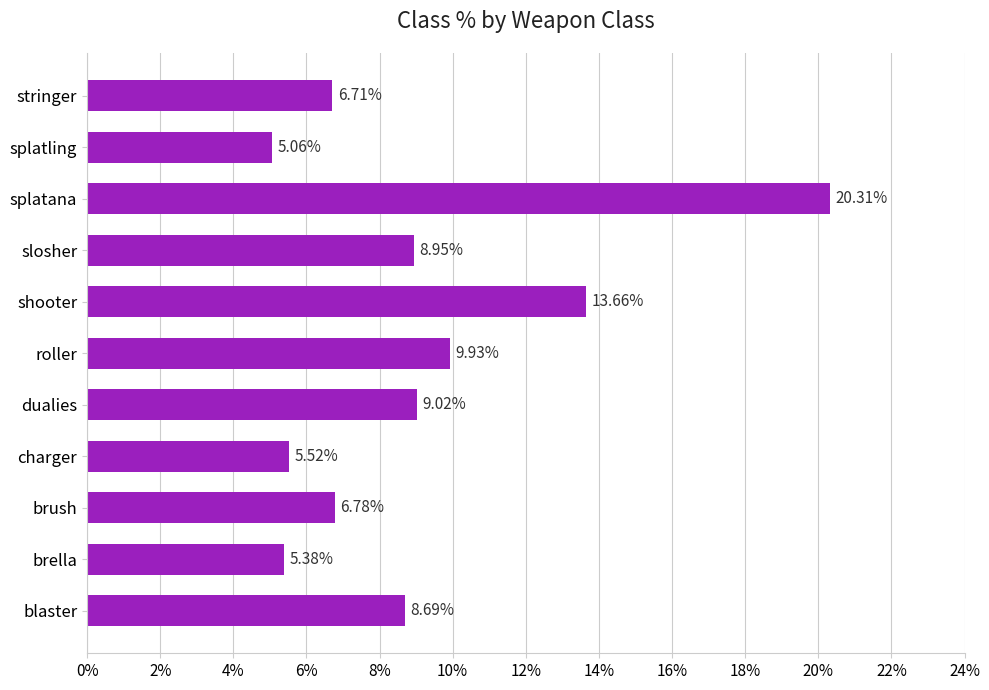

List the labels in order of value, smallest first.

splatling, brella, charger, stringer, brush, blaster, slosher, dualies, roller, shooter, splatana